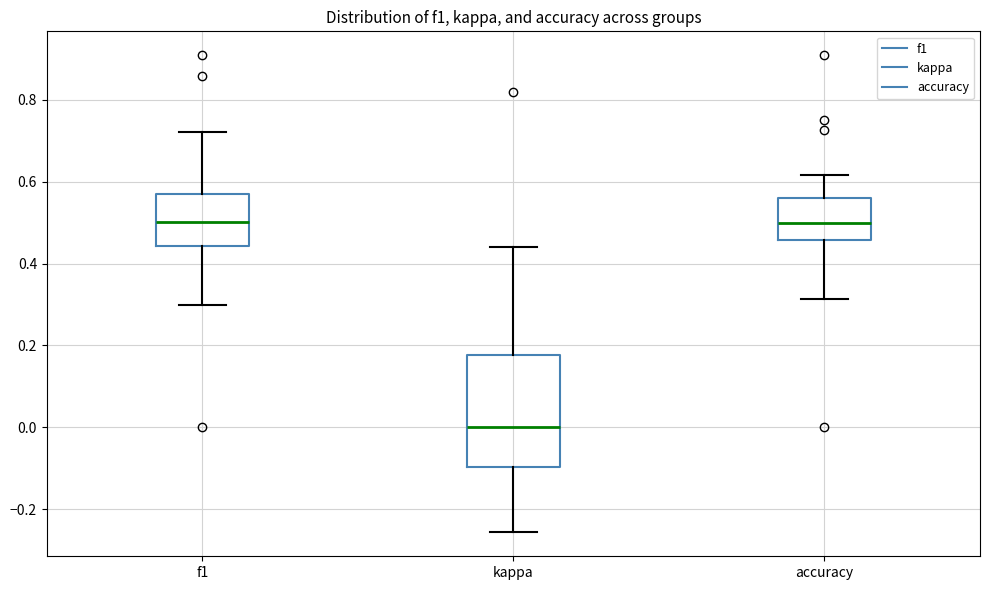

Which box is the tallest, from its lower edge to its upper edge?

kappa